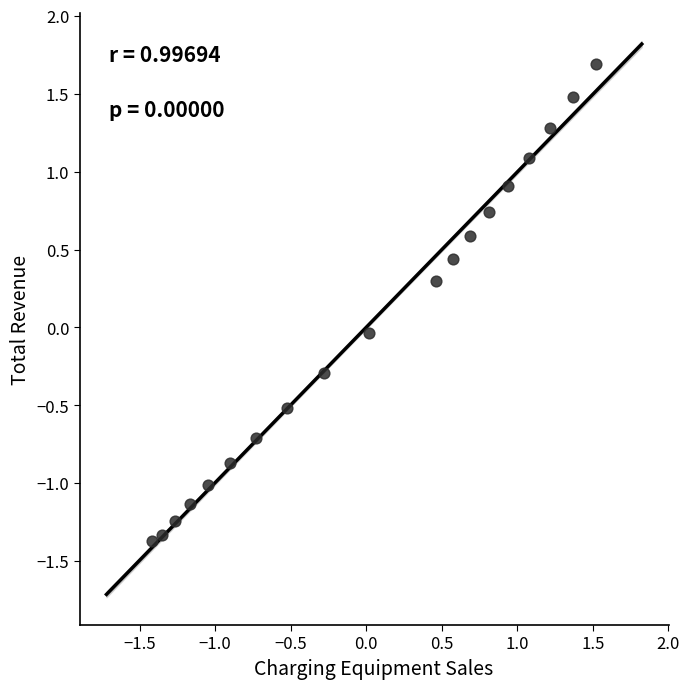

What is the range of X values (max minus min)?

2.9